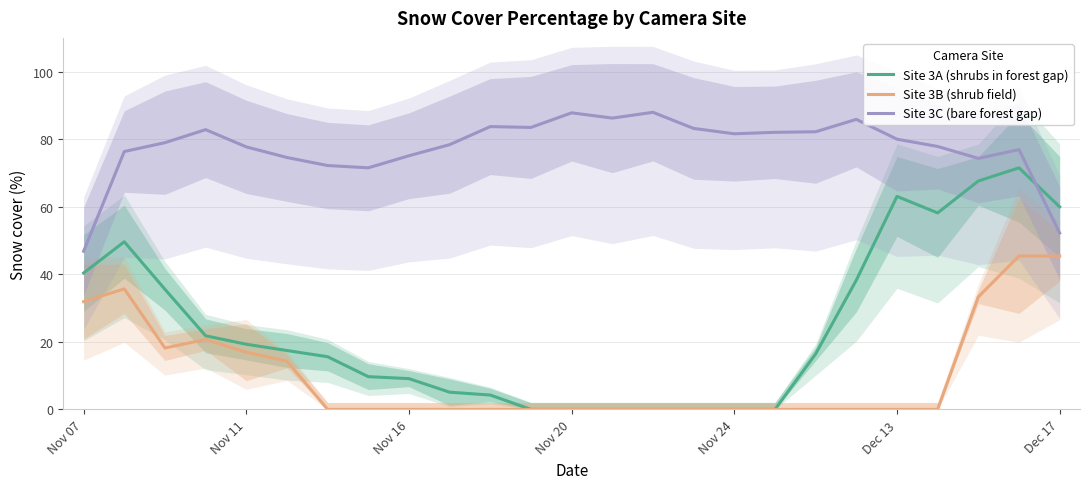

The value of Site 3C (bare forest gap) at Dec 13 is 80.0. True or false?

True